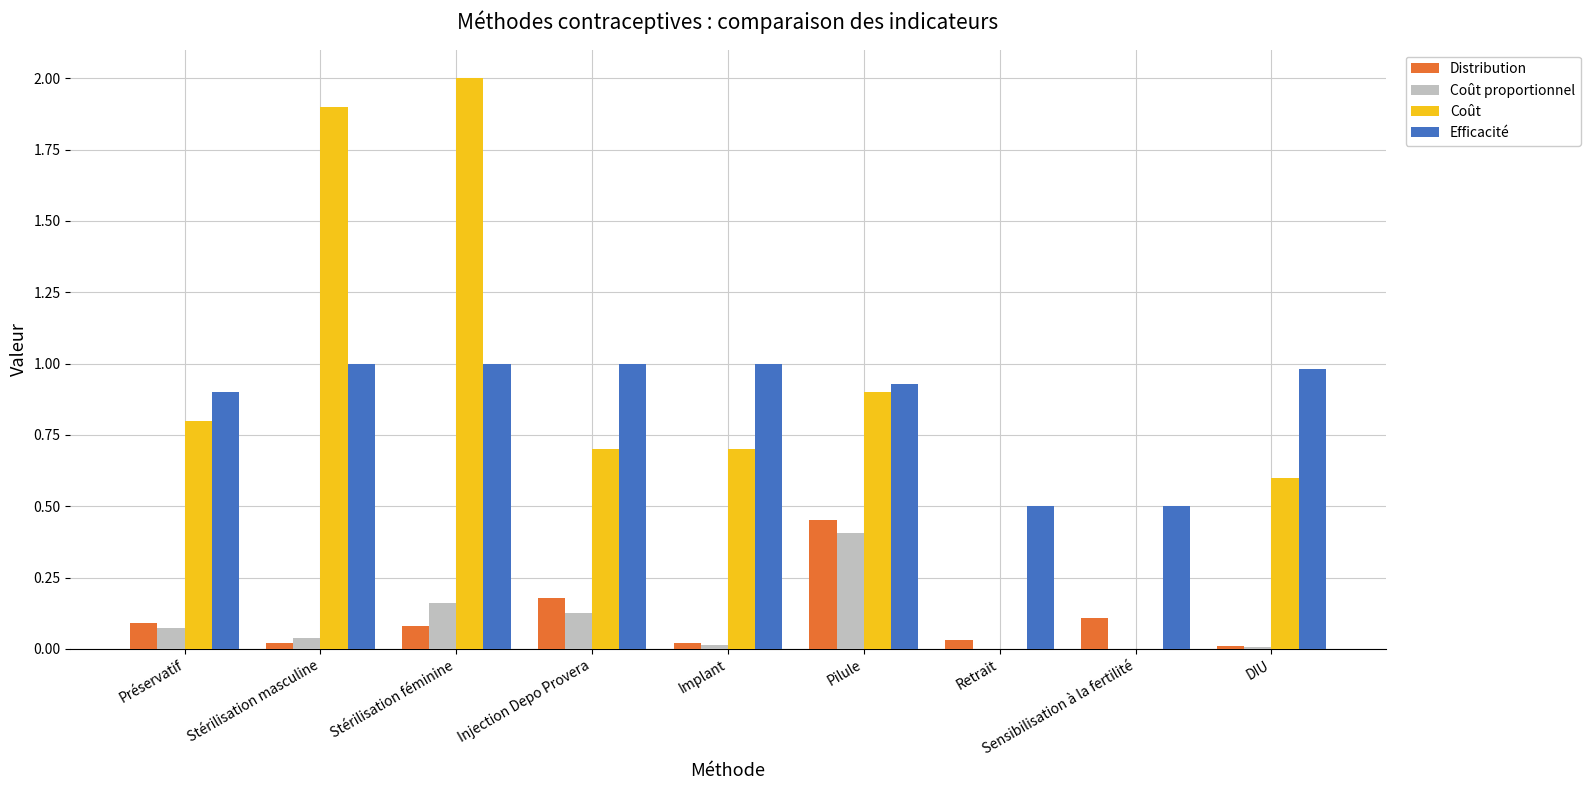

Which category has the highest value in the Coût proportionnel series?

Pilule